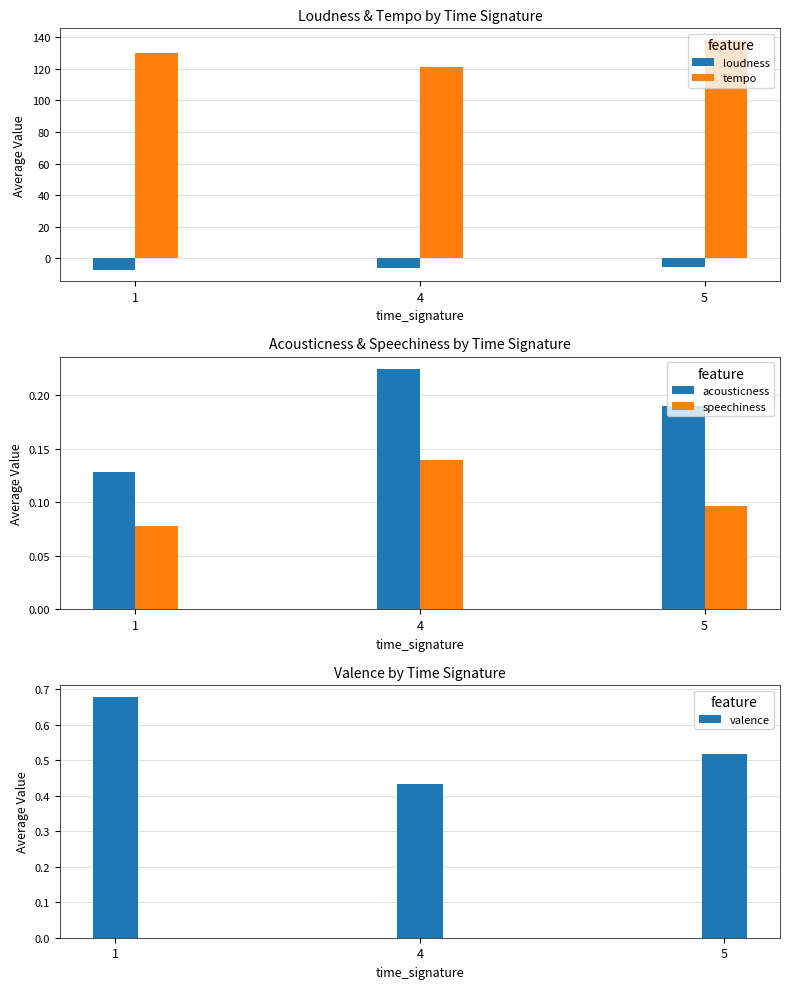

What is the difference between the acousticness values at 1 and 4?

0.1